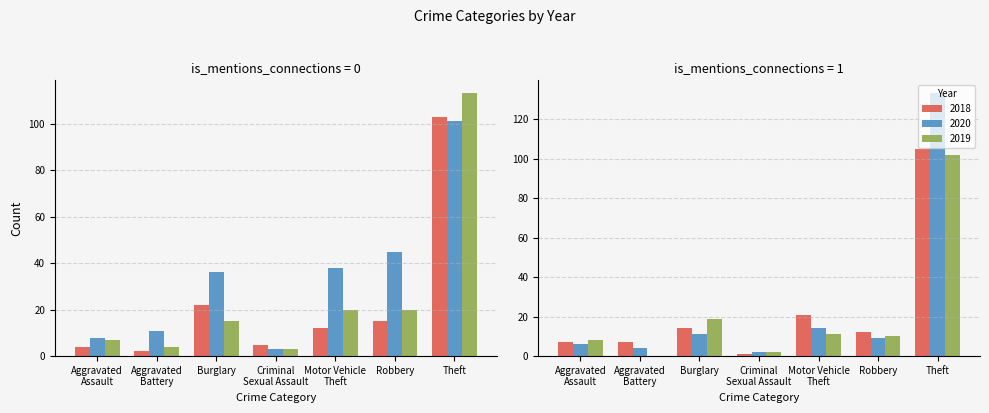

Where is 2013 nearest to the value 67?

Motor Vehicle Theft